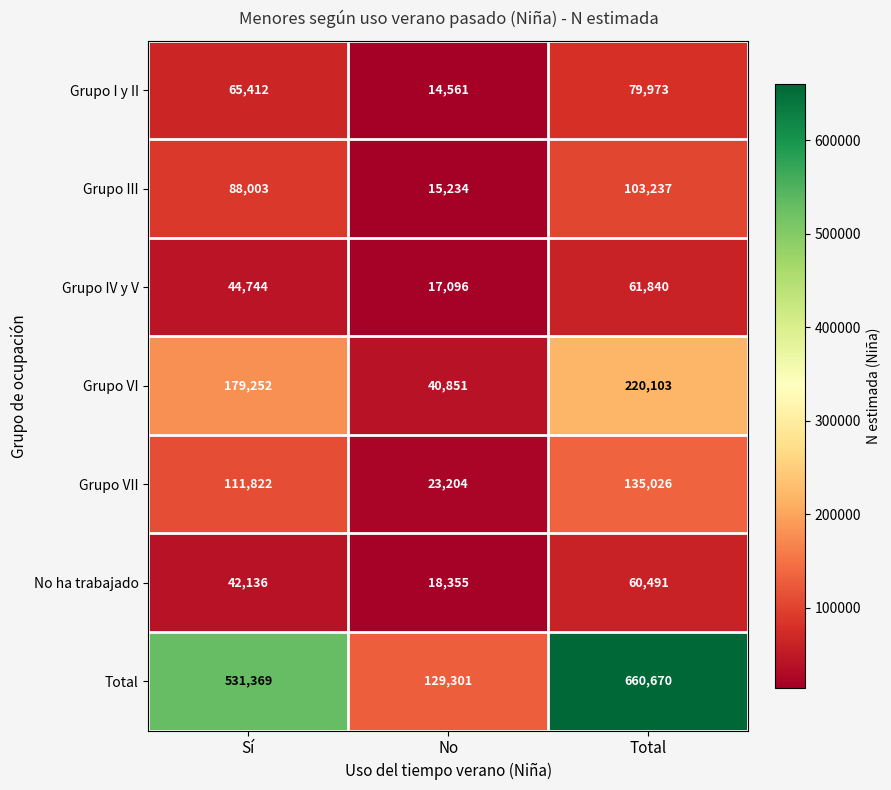

Is it true that Grupo III equals 88003 at Sí?

True